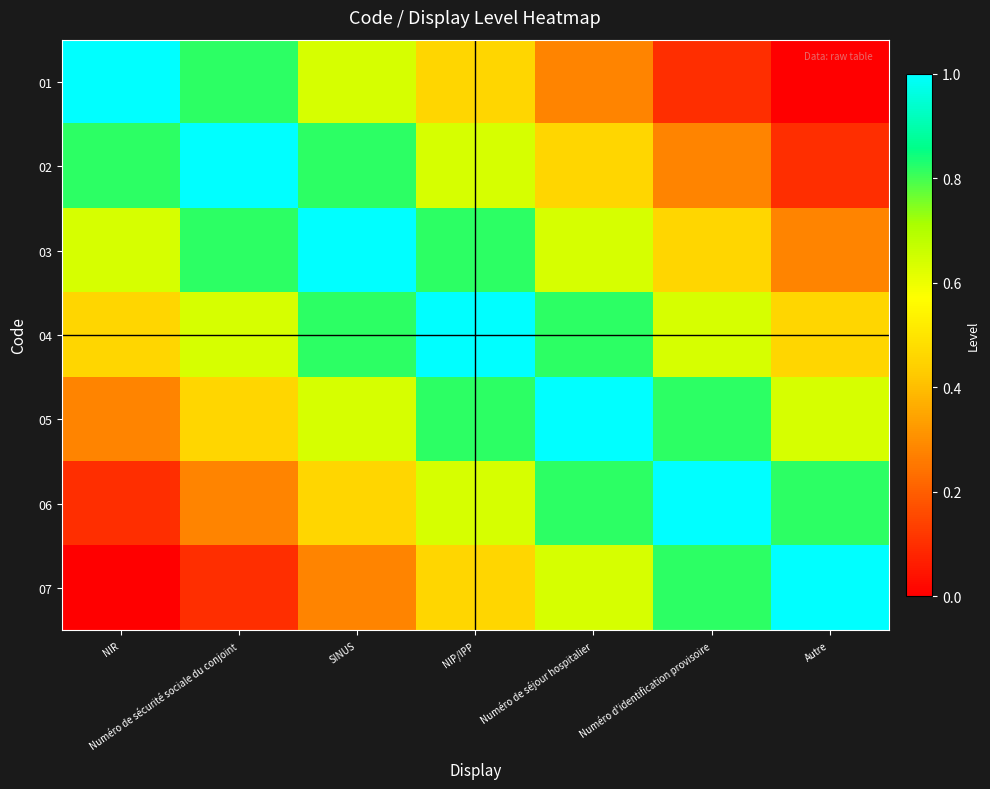

What is the difference between the highest and lowest values at Numéro de séjour hospitalier?

0.7